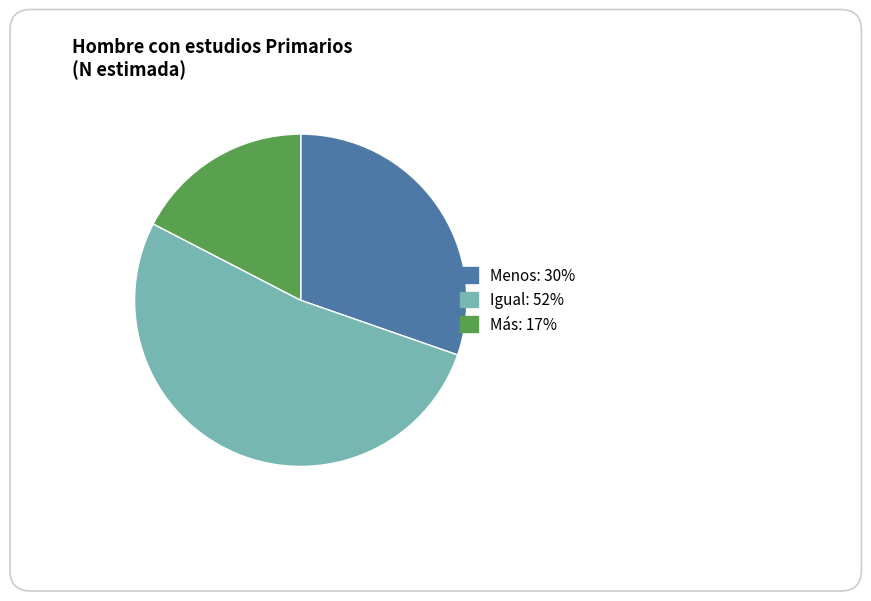

Combined, do Más and Menos account for over 50%?

No